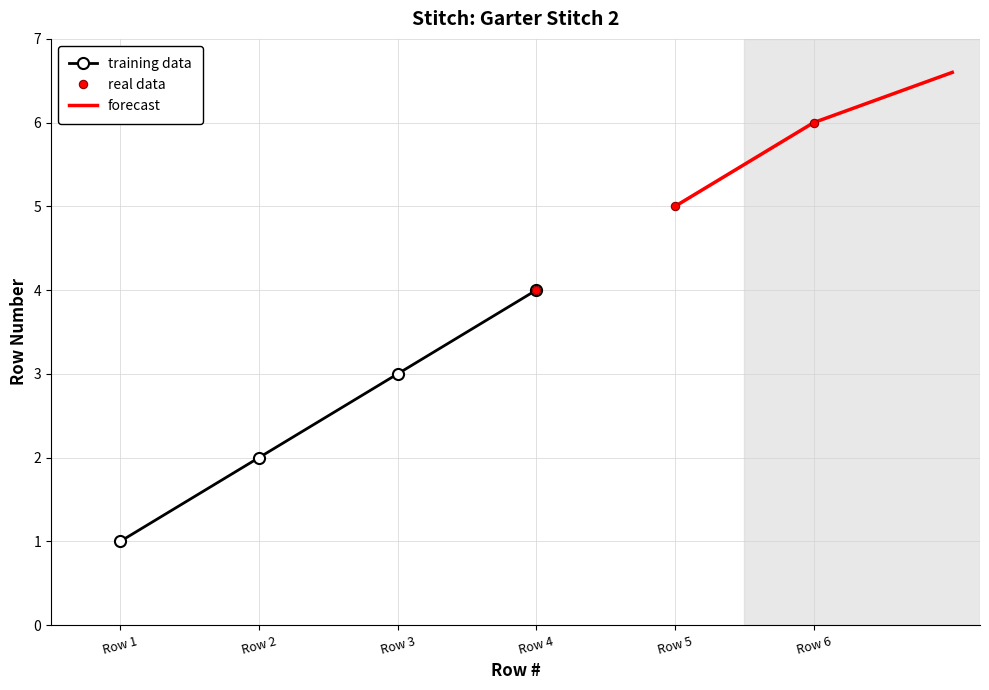

Between Row 4 and Row 6, which is larger?

Row 6